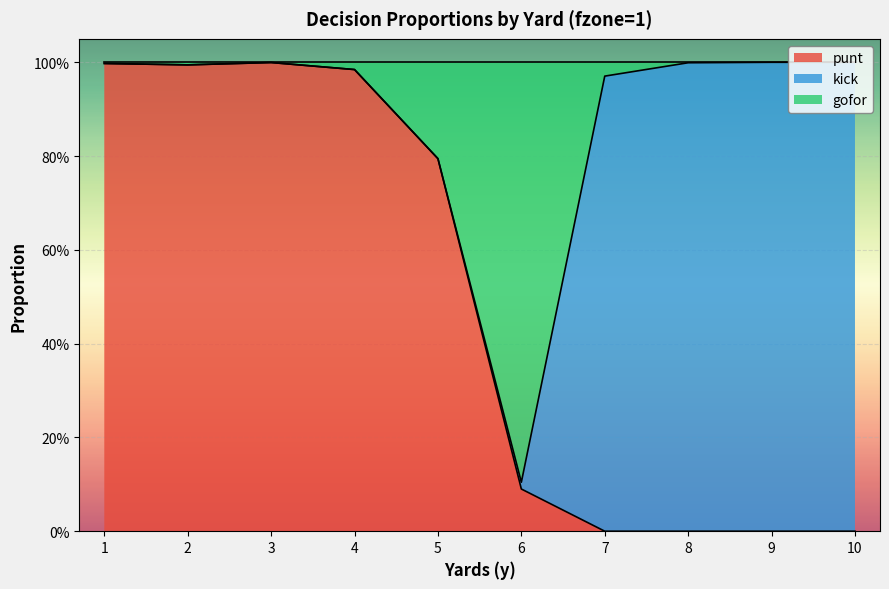

Which category has the highest value across all series?

9